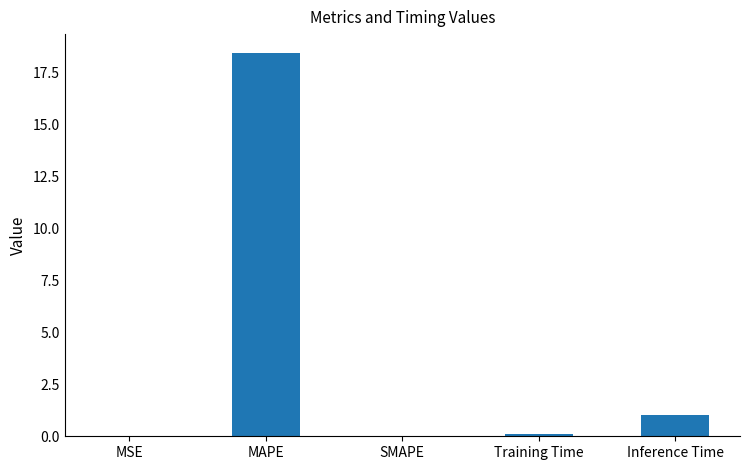

At which category does the chart reach its peak across all series?

MAPE